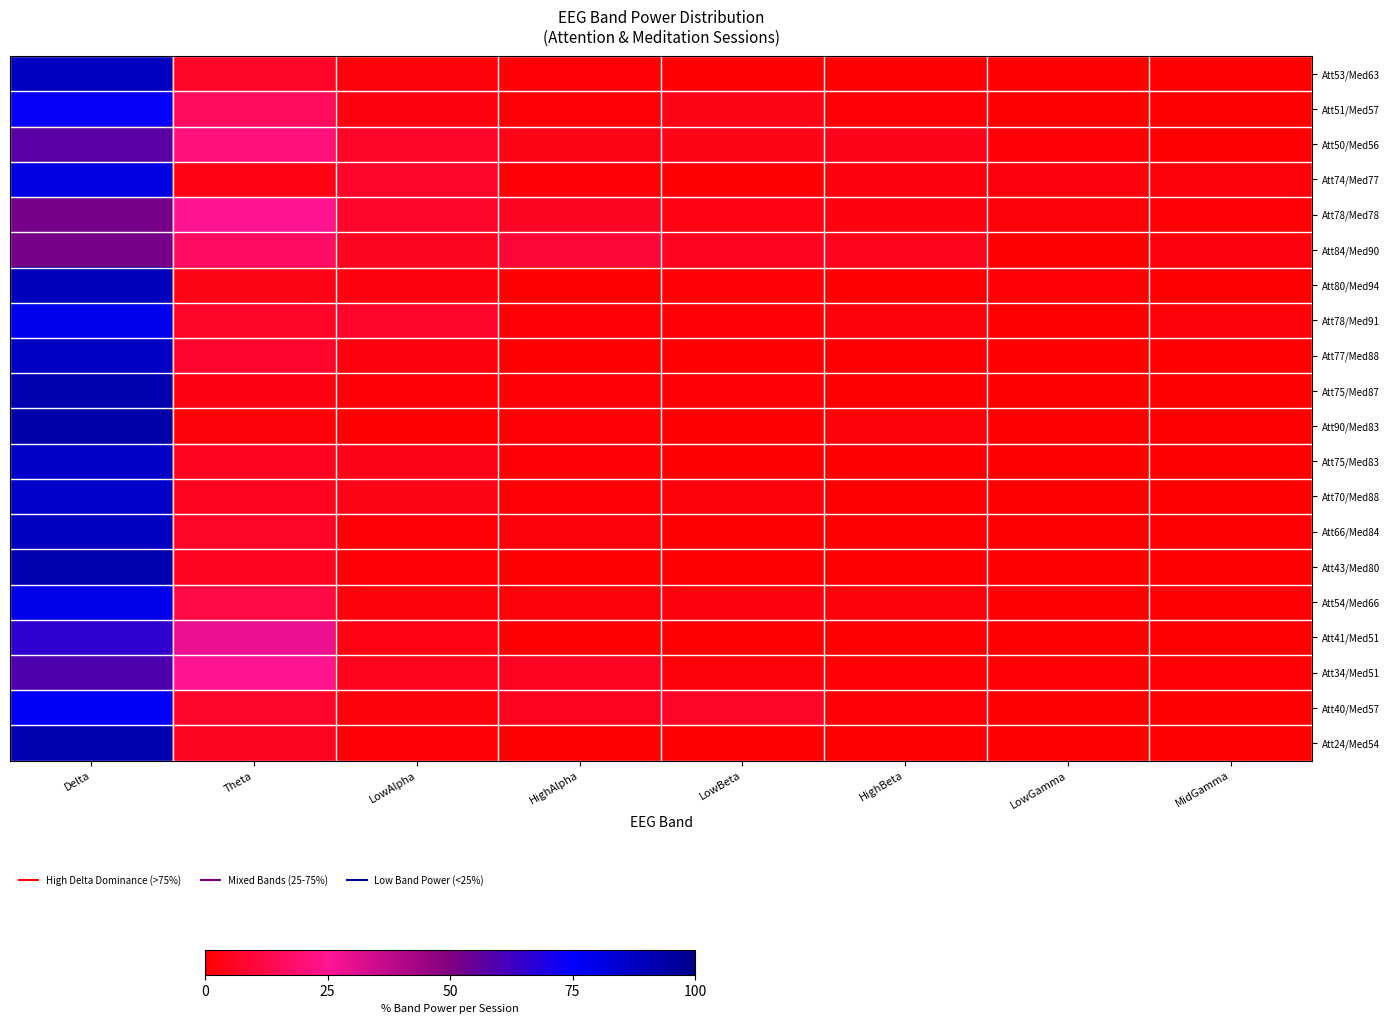

Which category has the lowest value across all series?

MidGamma